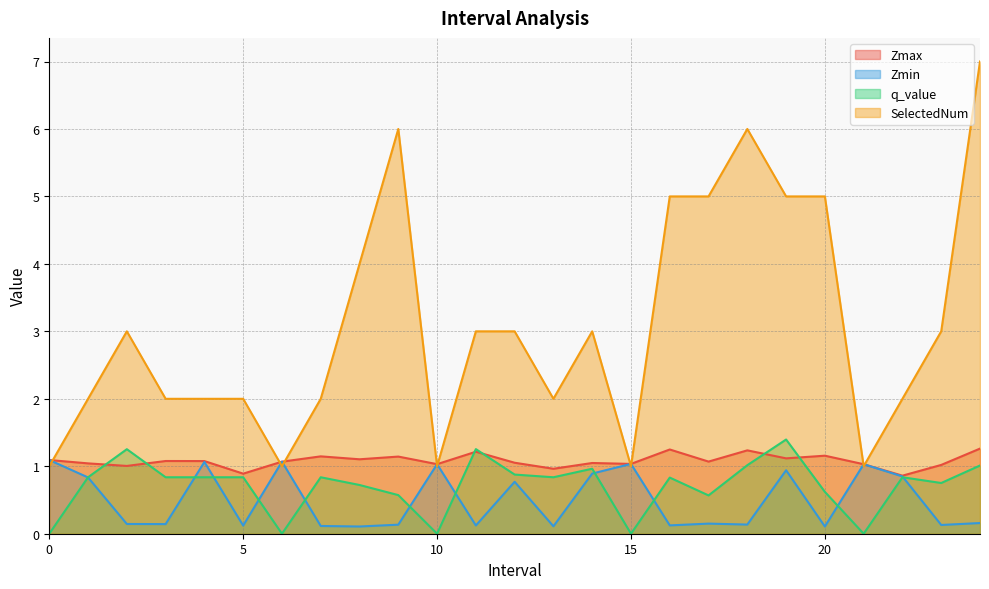

How many data points in Zmax are above 1?

22